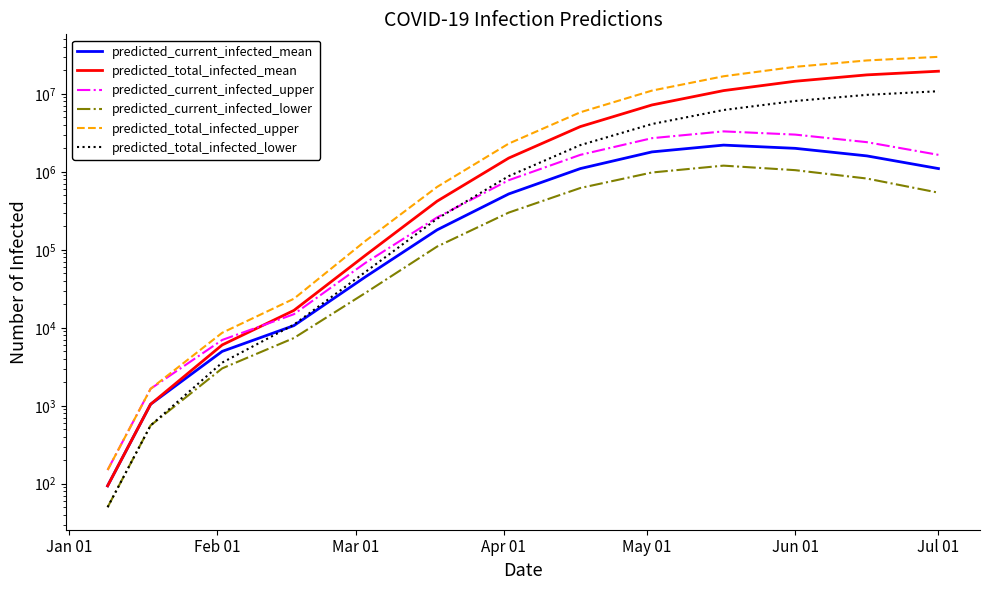

How many categories are shown in the chart?

13